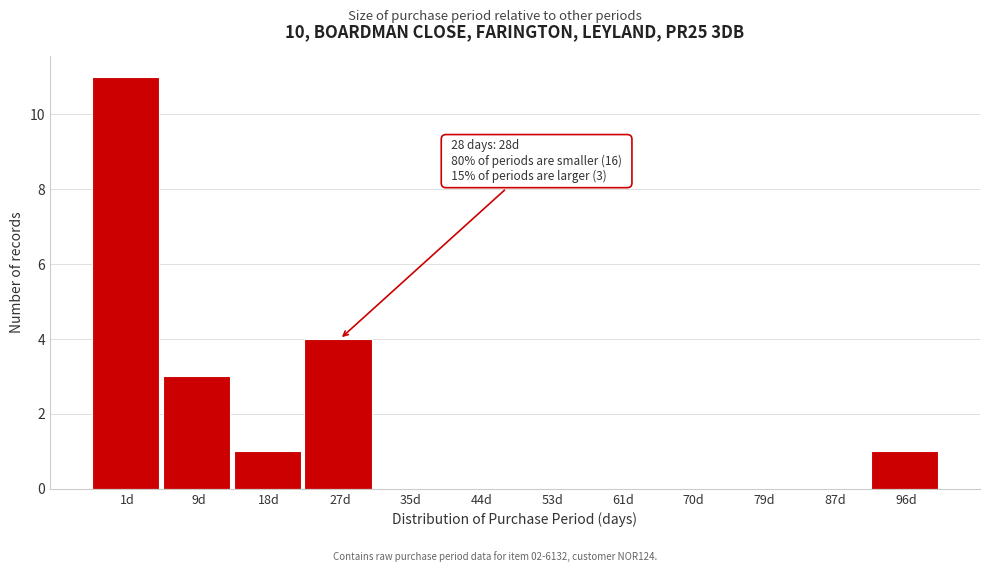

Reading left to right, transcribe all the data shown in this chart.

1d=11	9d=3	18d=1	27d=4	35d=0	44d=0	53d=0	61d=0	70d=0	79d=0	87d=0	96d=1